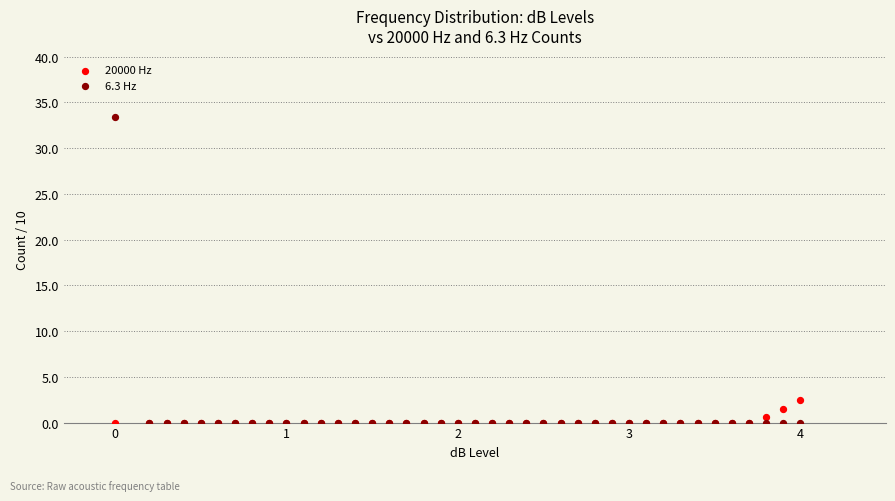

Across all series, what Y value is closest to 16?

2.5